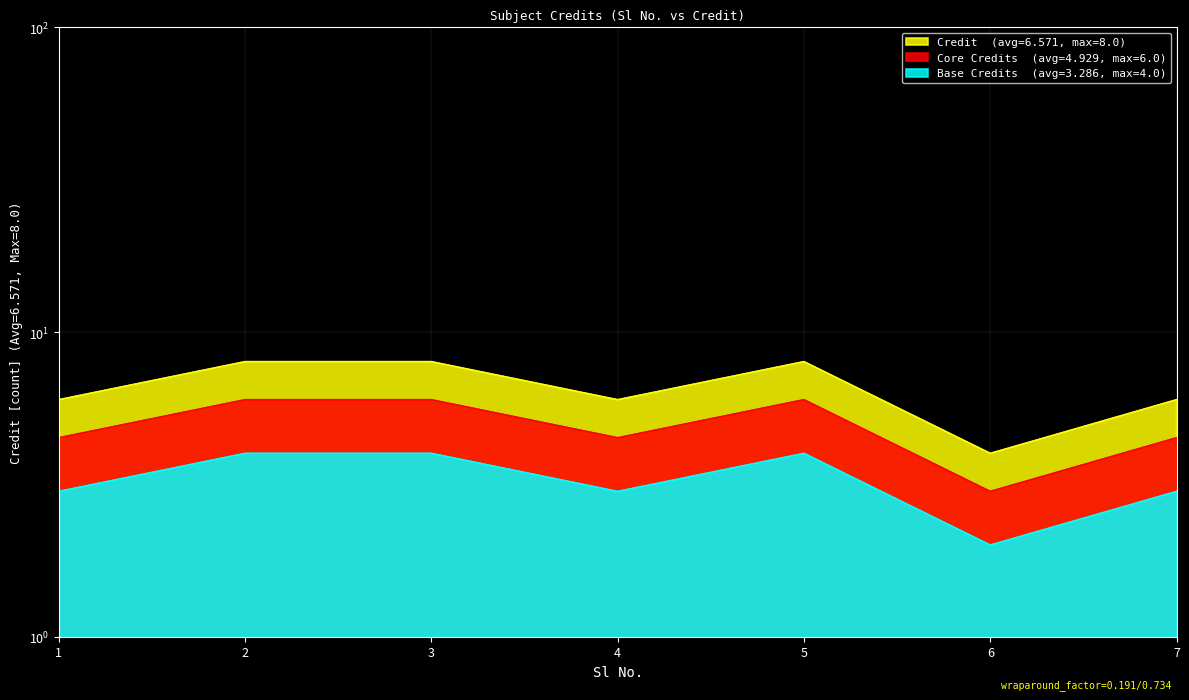

How many points are lower than both their immediate neighbors (excluding endpoints)?

2